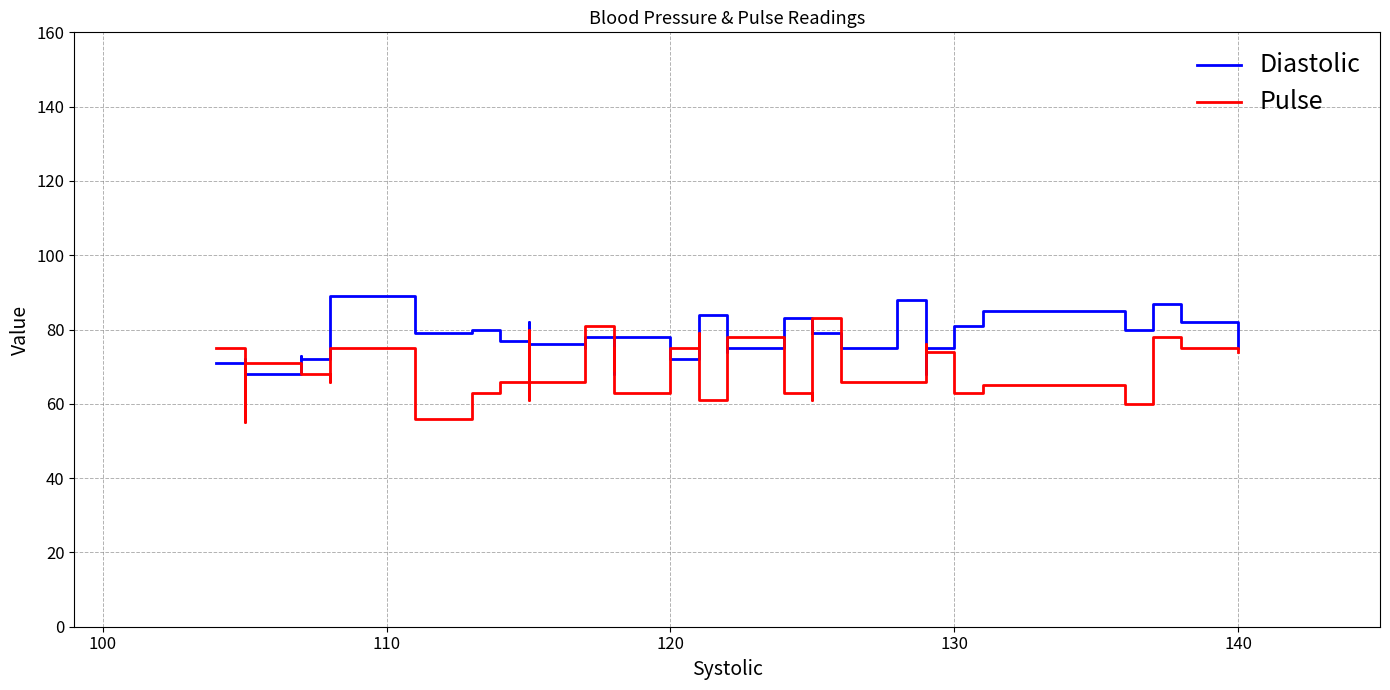

Which series has the largest range (max minus min)?

Pulse